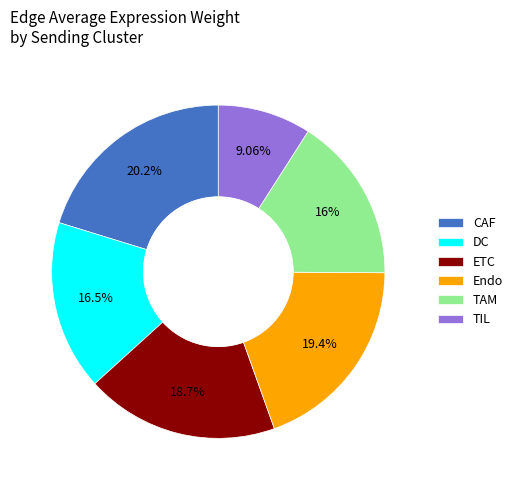

What percentage do CAF and Endo together represent?

39.7%